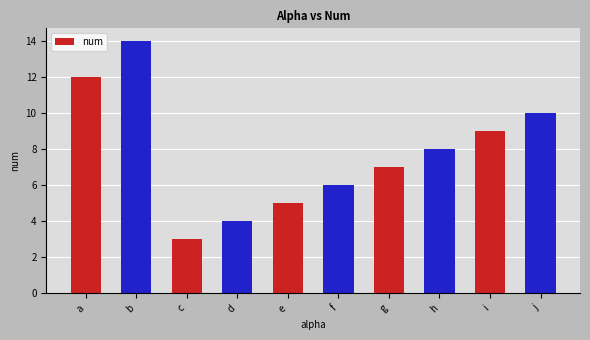

Approximately how many times larger is the value at g compared to b?

0.5